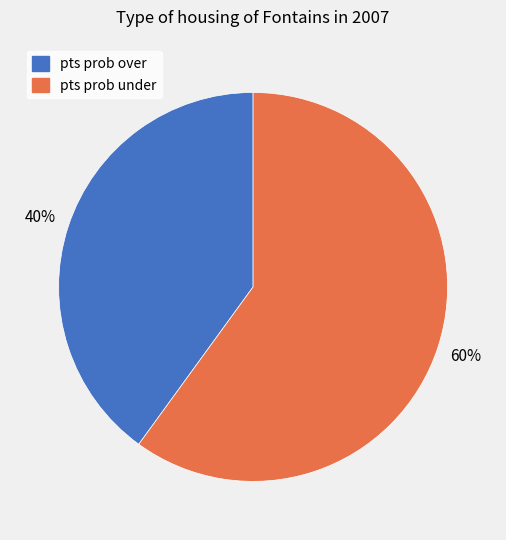

Which has a higher value, pts prob over or pts prob under?

pts prob under